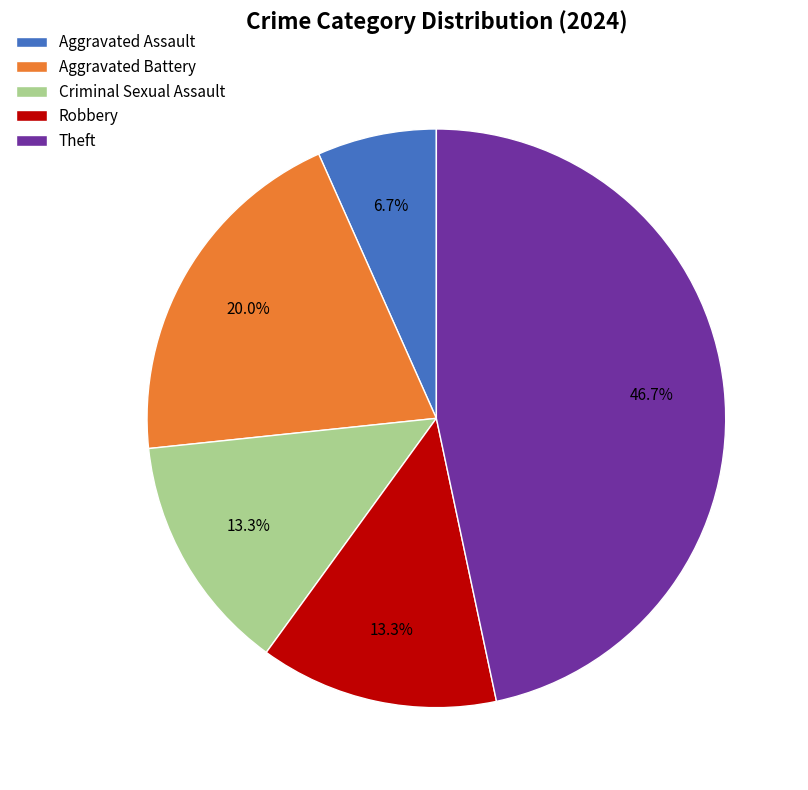

To the nearest percent, what is the average slice percentage?

20%